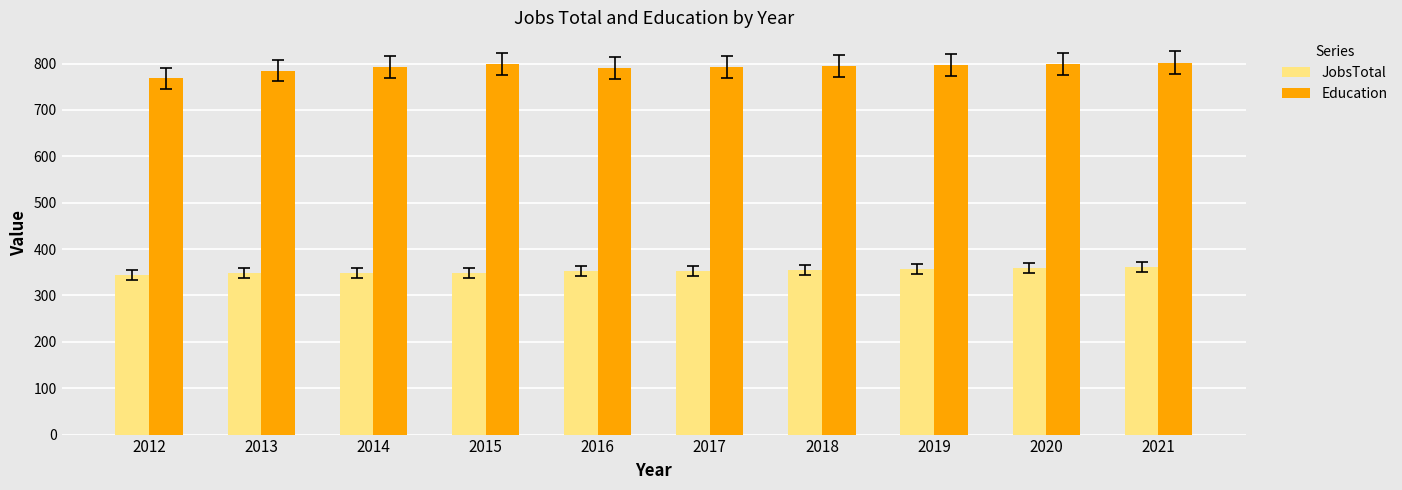

What is the highest value of the JobsTotal series?

361